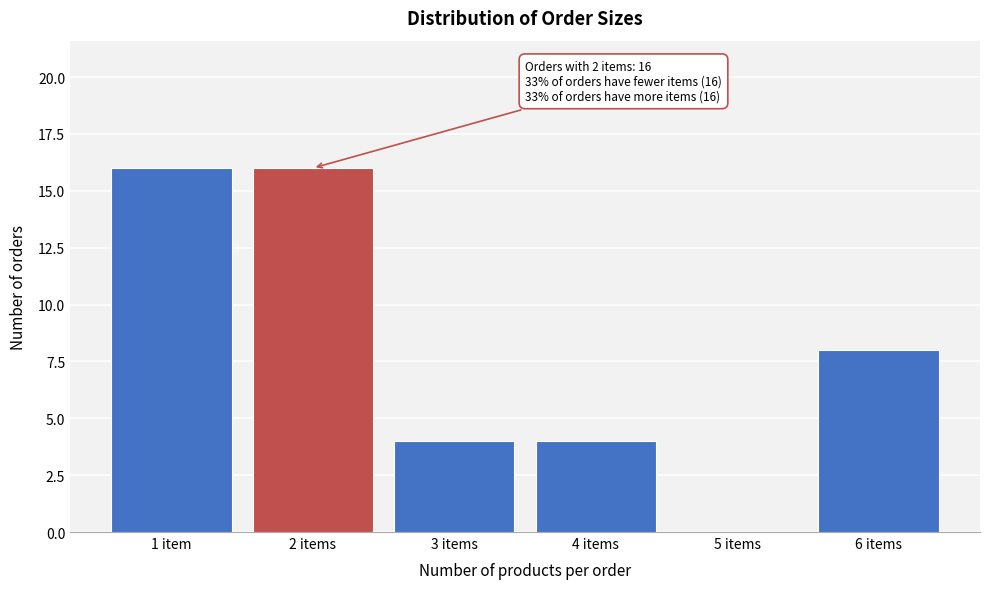

Reading right to left, extract all data points from this chart.

6 items=8	5 items=0	4 items=4	3 items=4	2 items=16	1 item=16